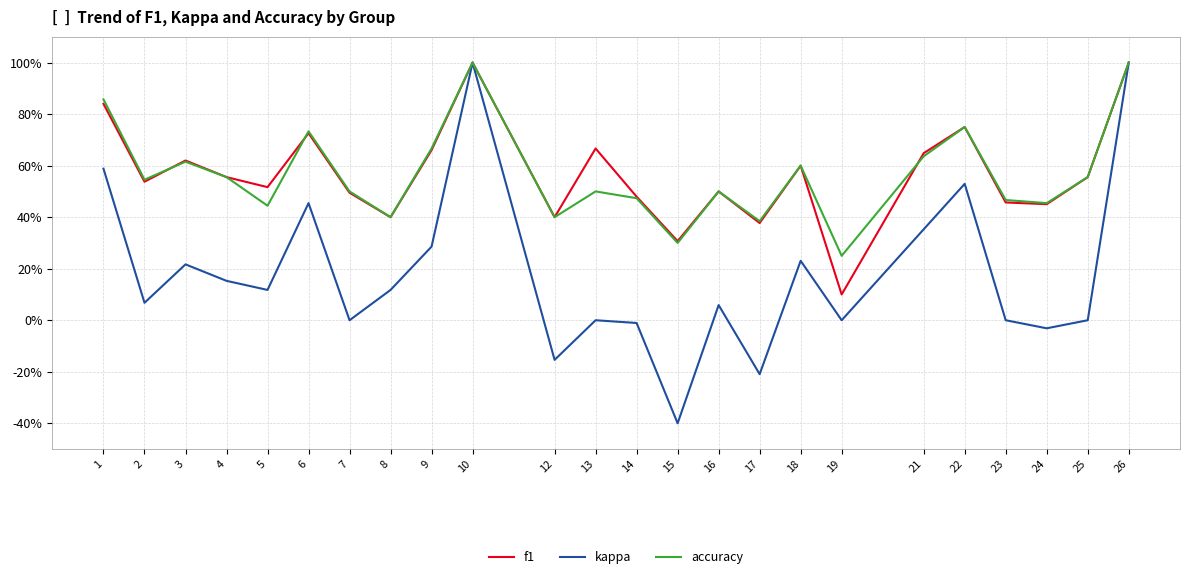

What is the total value across all series at 10?

3.0